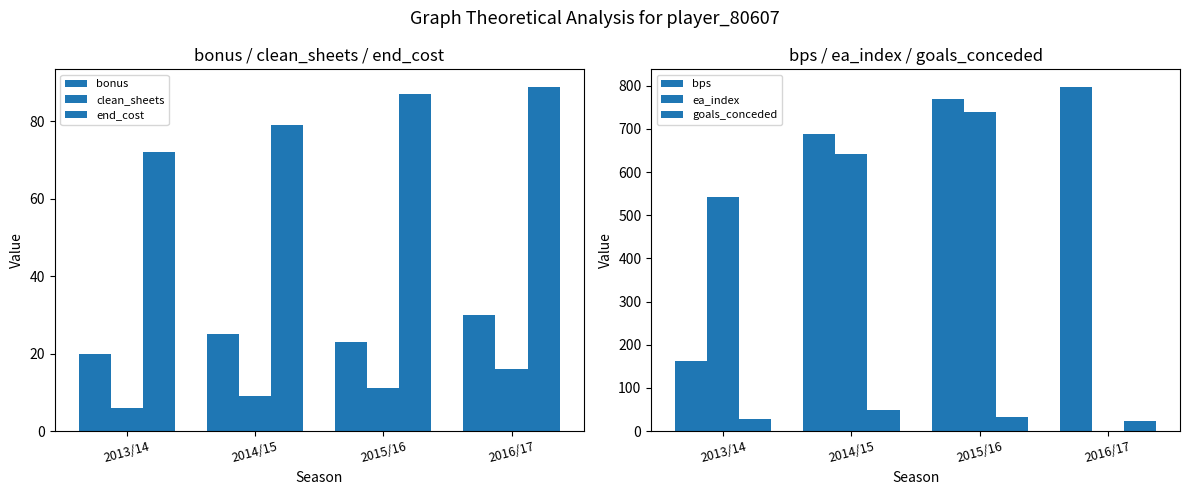

What position from the right is 2016/17?

1